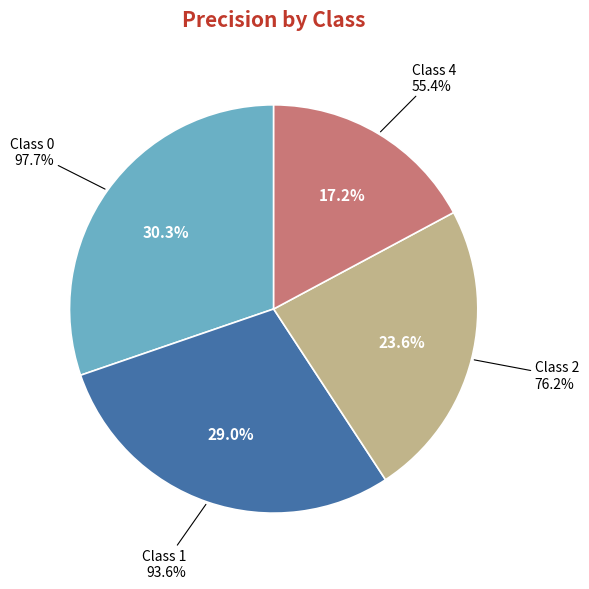

What is the change in value from 2 to 4?

-0.2